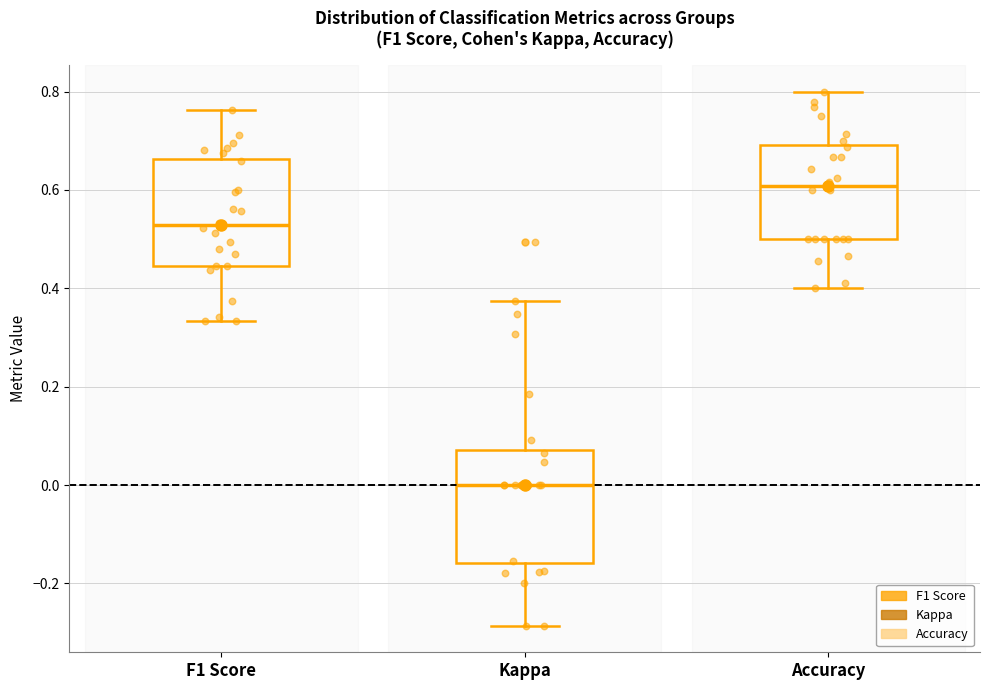

Which box's median line is the highest?

Accuracy